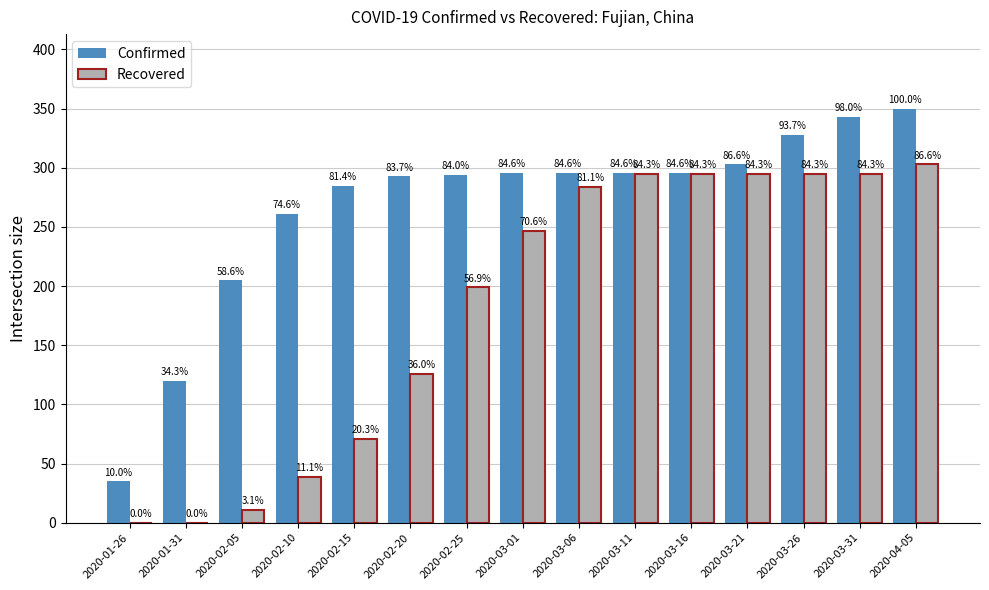

What is the sum of all Recovered values?

2755